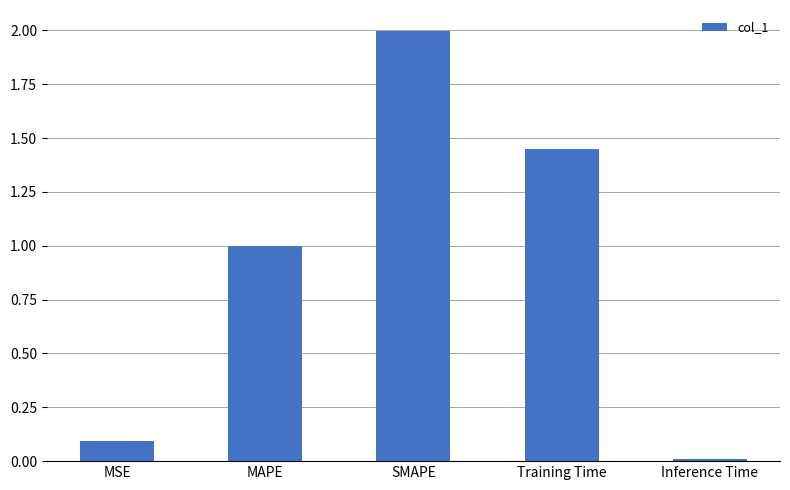

At which category does the chart reach its peak across all series?

SMAPE